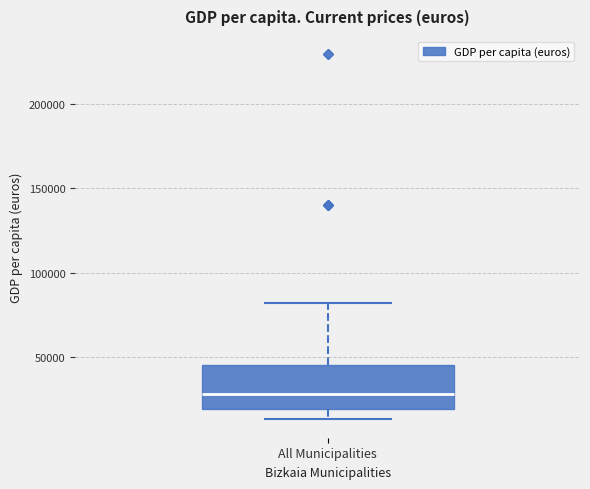

Where does the upper whisker of the box for All Municipalities end on the y-axis? The values are not printed on the chart, so give them approximately, as read against the axis.

80000